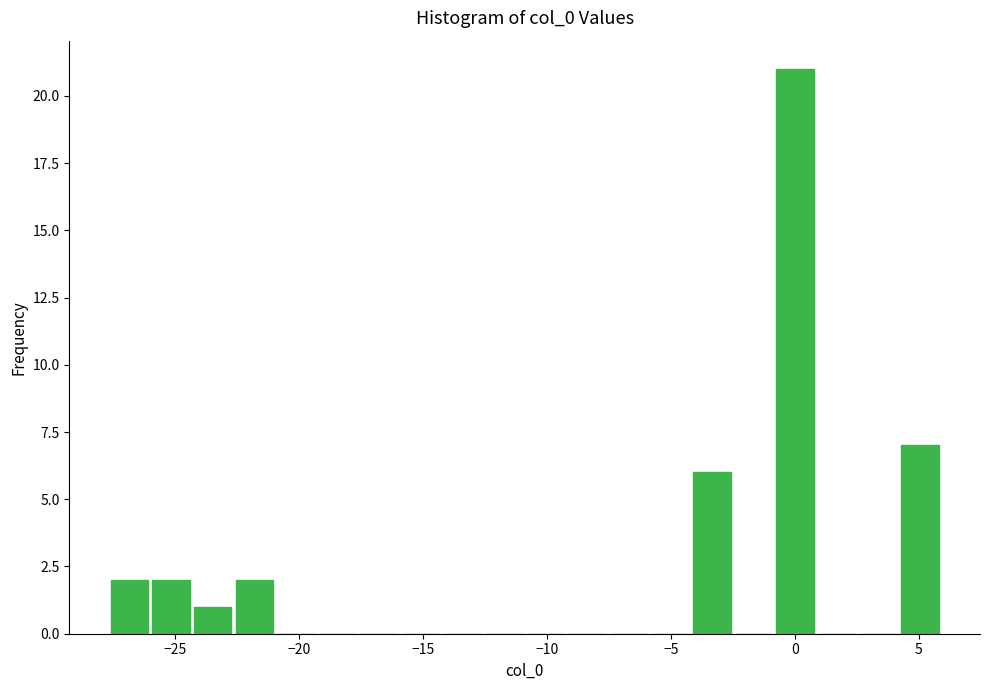

Read against the x-axis, roughly where is the centre of the tallest bar?

0.0